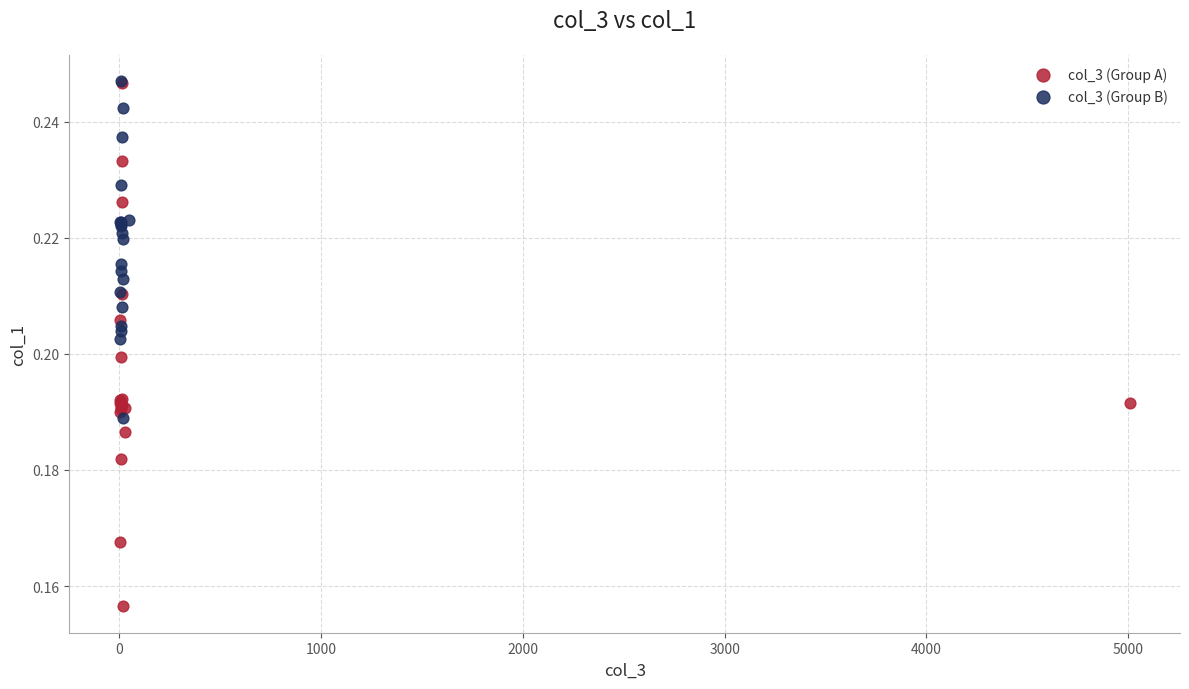

Which series has the largest Y range (max minus min)?

col_3 (Group A)